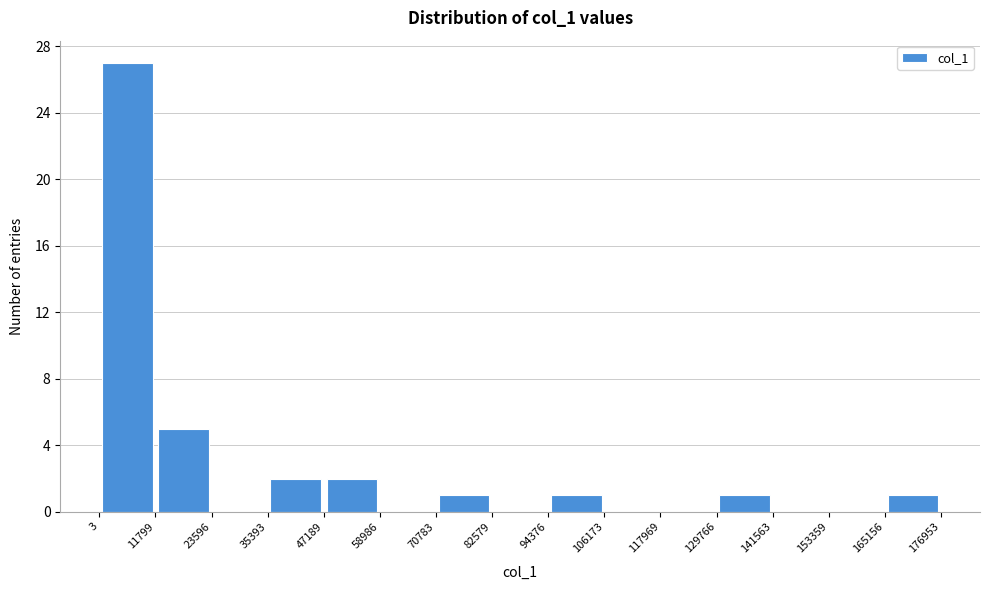

What is the height of the bar covering 11799 to 23596 on the x-axis? The values are not printed on the chart, so give them approximately, as read against the axis.

5